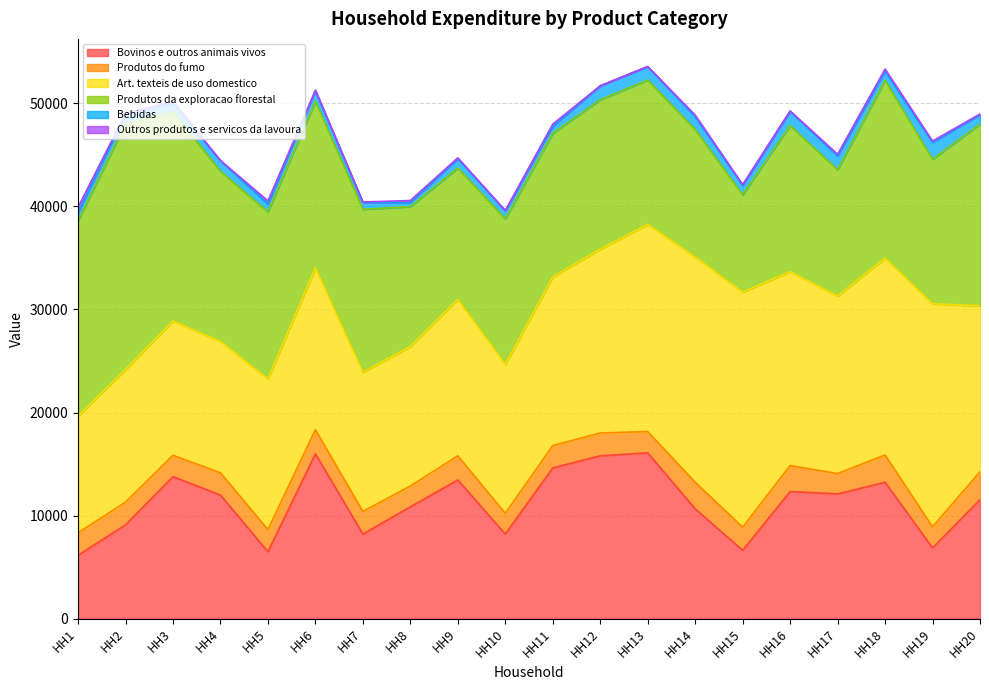

What is the total value across all series at HH20?

48958.2